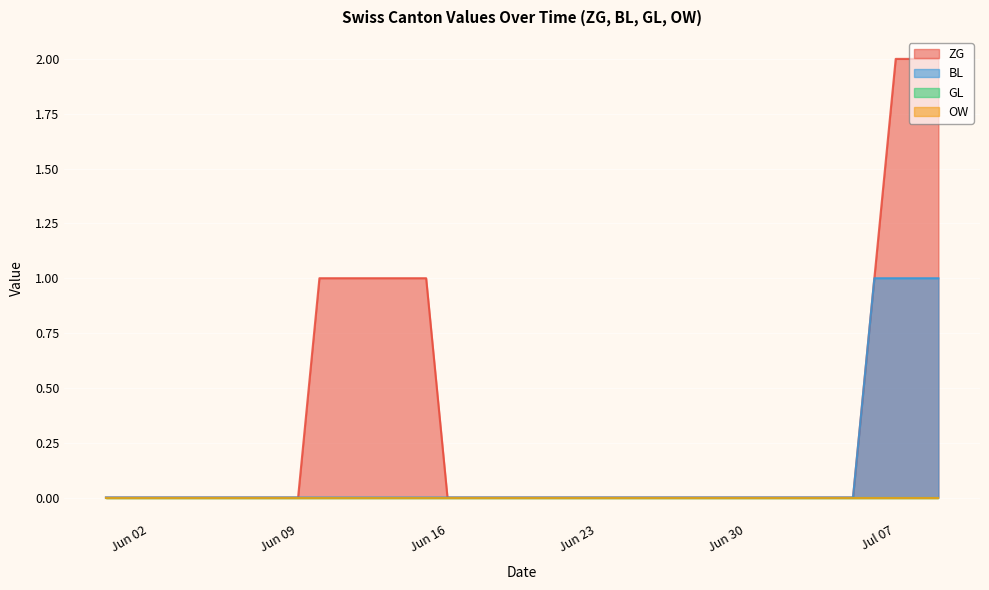

True or false: BL and GL cross at least once.

False